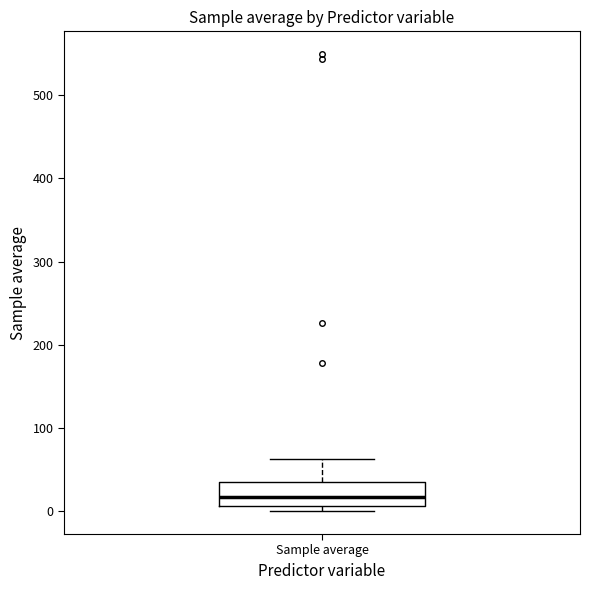

Where does the median line of the box for Sample average sit on the y-axis? The values are not printed on the chart, so give them approximately, as read against the axis.

20